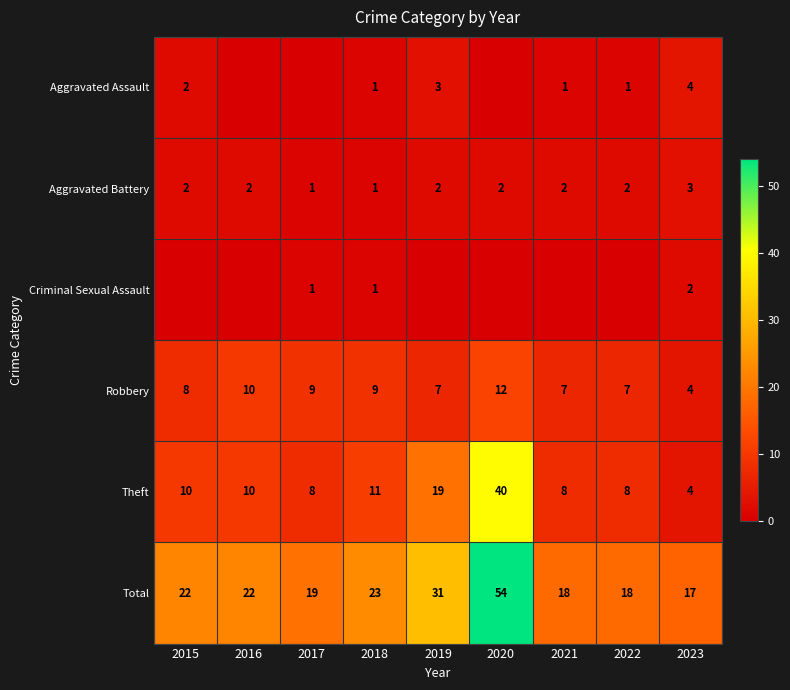

What is the lowest value of the Aggravated Battery series?

1